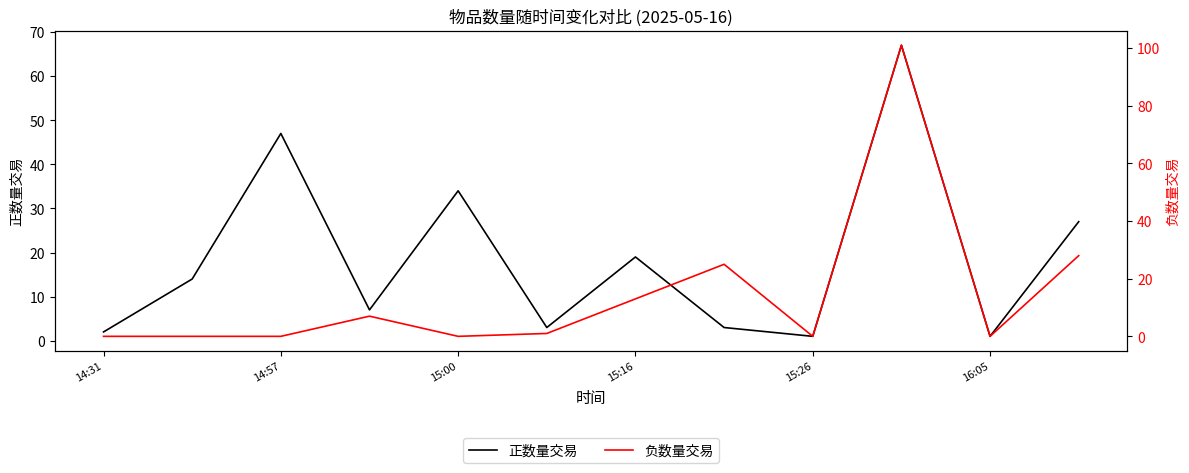

Is it true that 正数量交易 equals 66 at 14:57?

False